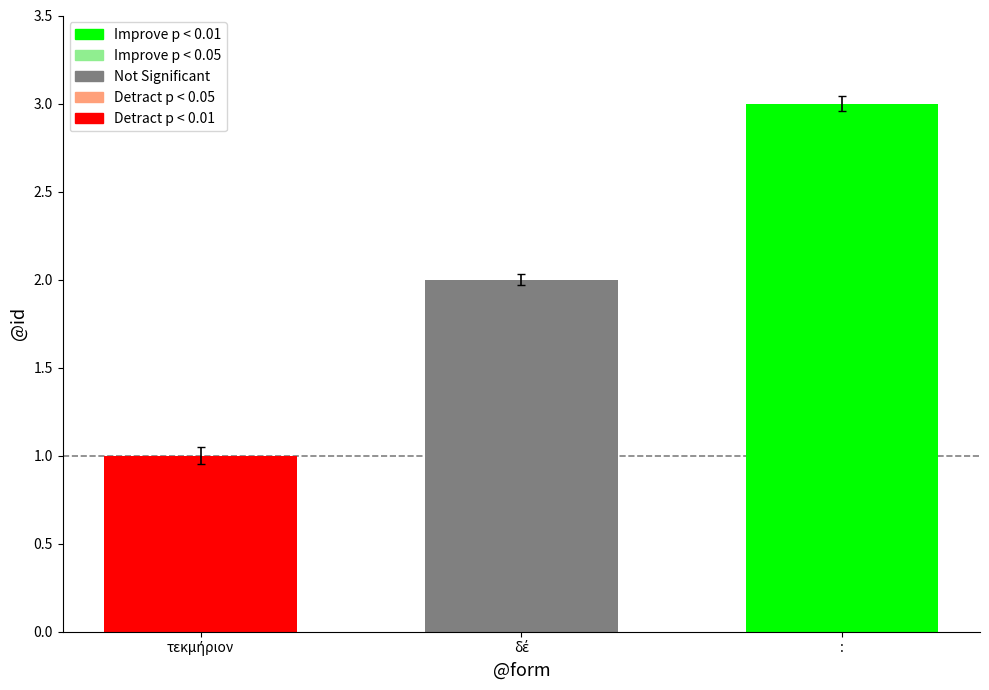

Count the number of data series in this chart.

1